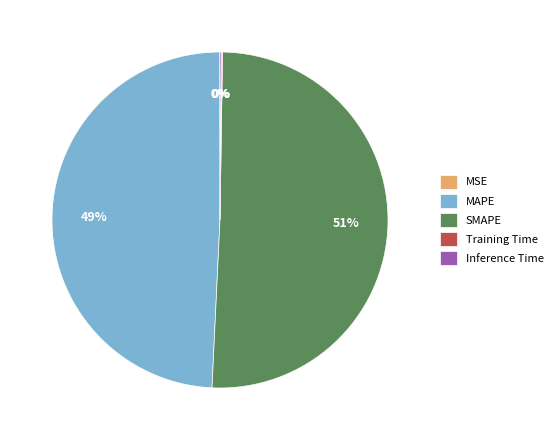

To the nearest percent, what is the difference between the largest and smallest slice percentages?

51%